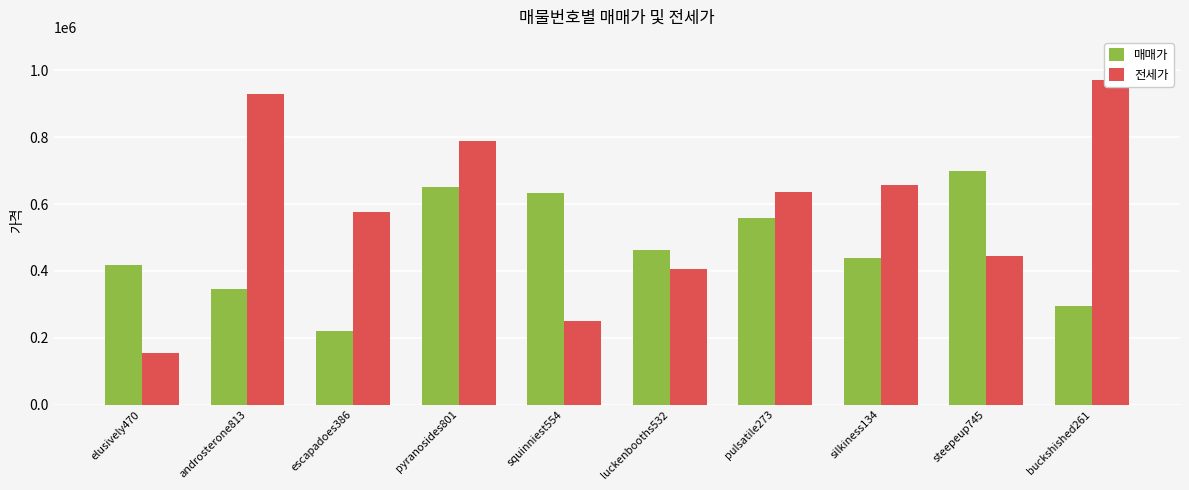

At steepeup745, list the series in order from smallest to largest.

전세가, 매매가